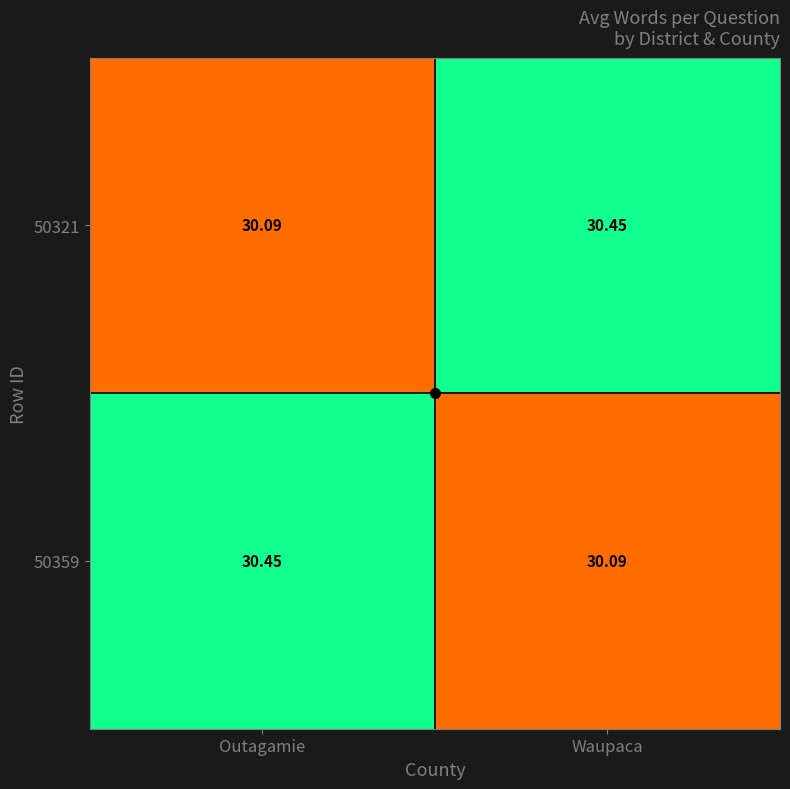

Count the number of data series in this chart.

2